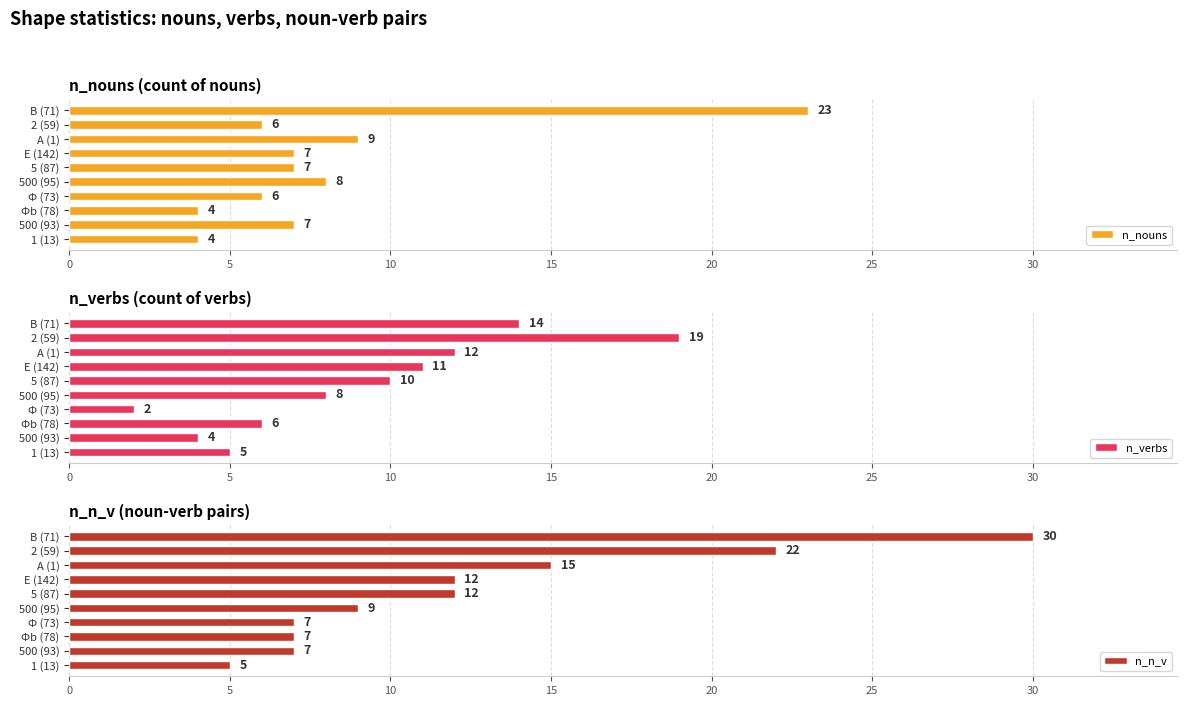

At which label is n_nouns closest to 13?

А (1)